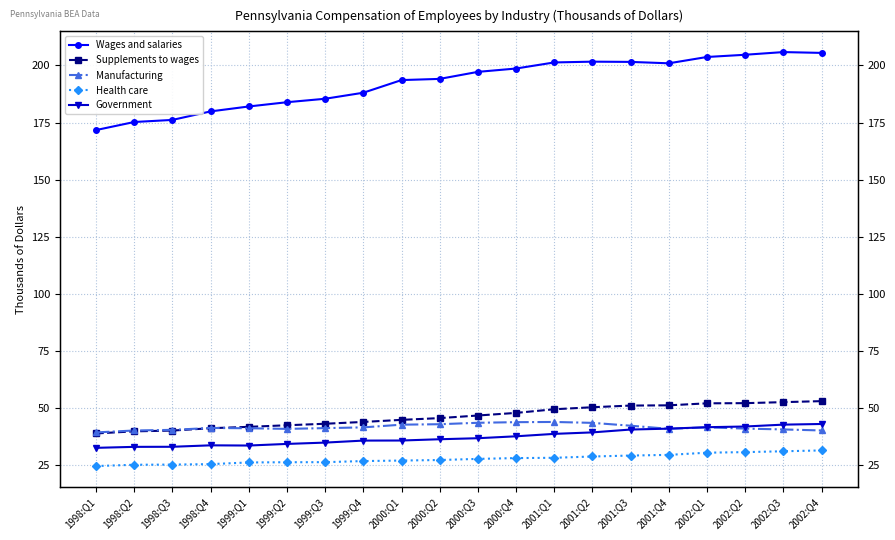

How many interior local peaks does the Manufacturing series have?

3